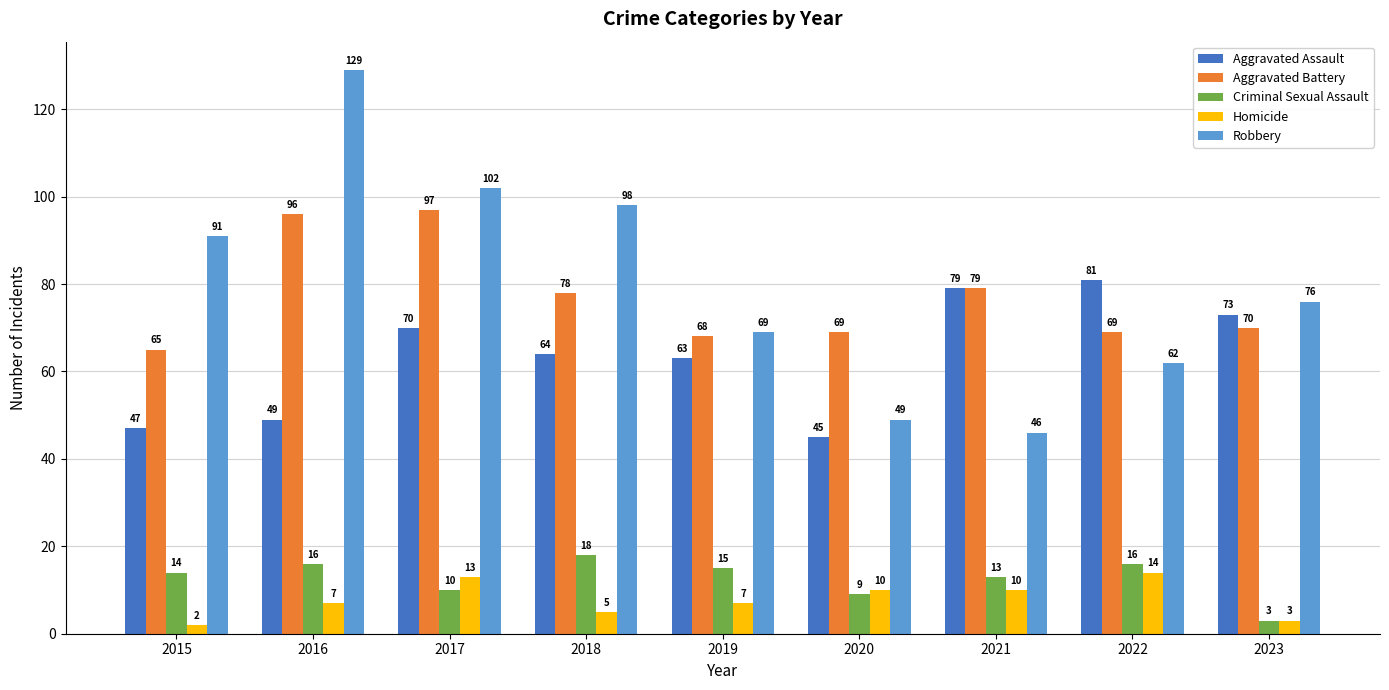

Is the value of Aggravated Battery at 2016 greater than the value of Homicide at 2023?

Yes